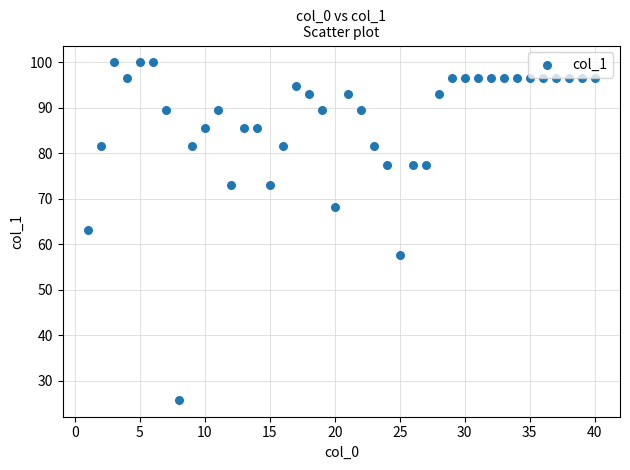

What is the range of Y values (max minus min)?

74.2